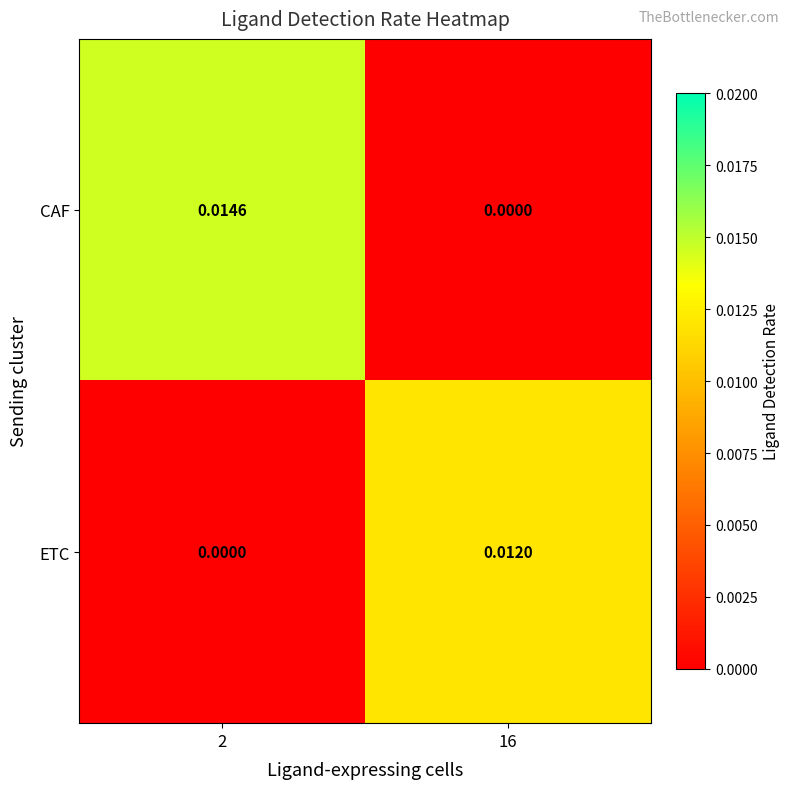

Rank the series by their average value, from highest to lowest.

CAF, ETC